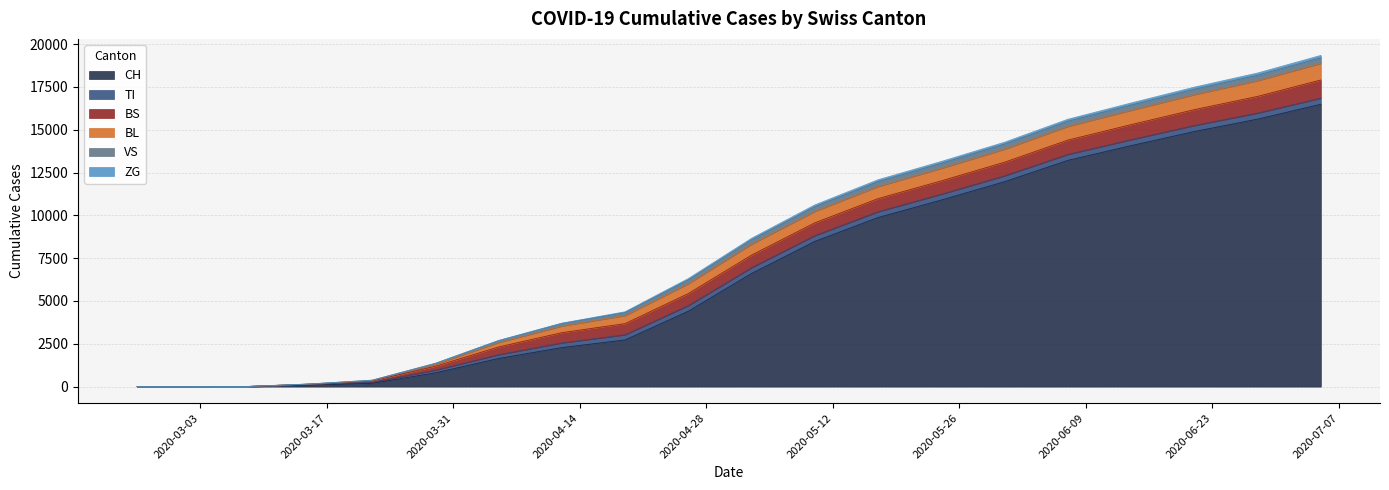

How many intersections are there between VS and BS?

1